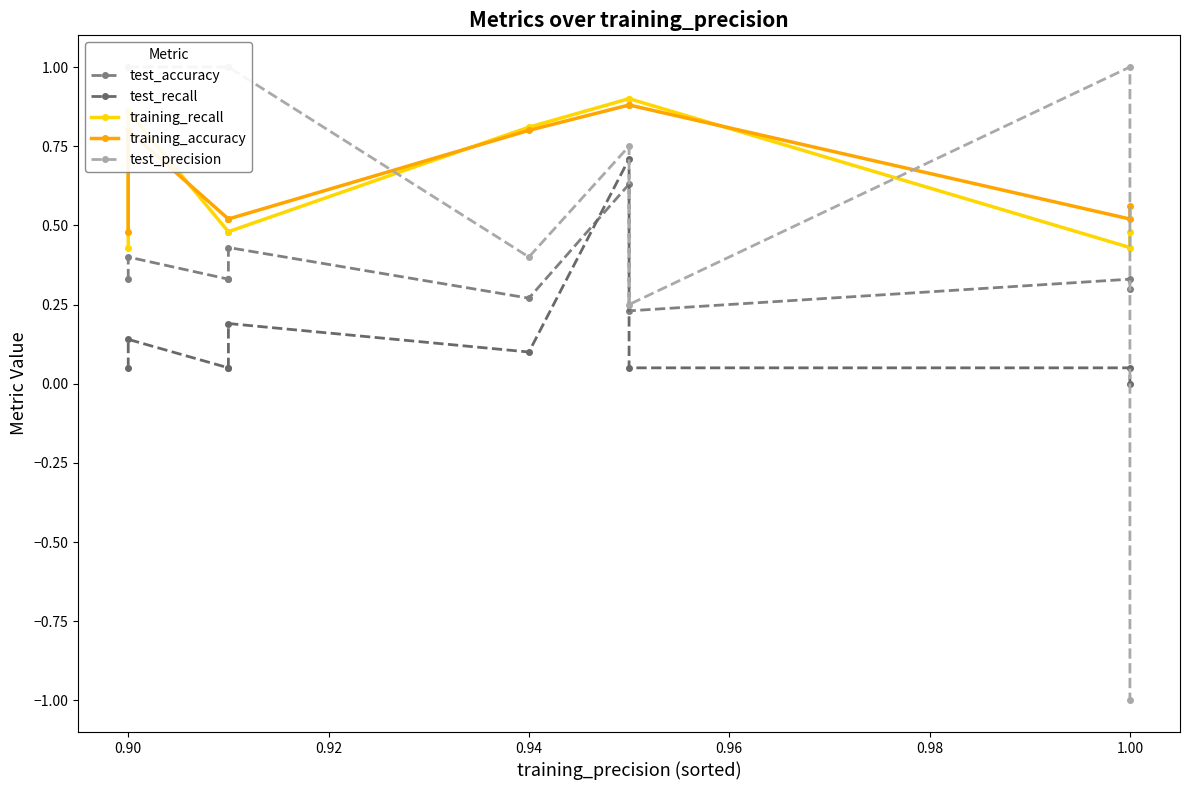

Reading left to right, extract all data points from this chart.

test_accuracy: 0.3	0.4	0.3	0.3	0.4	0.3	0.6	0.2	0.3	0.3
test_recall: 0.1	0.1	0.1	0.1	0.2	0.1	0.7	0.1	0.1	0.0
training_recall: 0.4	0.9	0.5	0.5	0.5	0.8	0.9	0.9	0.4	0.5
training_accuracy: 0.5	0.8	0.5	0.5	0.5	0.8	0.9	0.9	0.5	0.6
test_precision: 1.0	1.0	1.0	1.0	1.0	0.4	0.8	0.2	1.0	-1.0